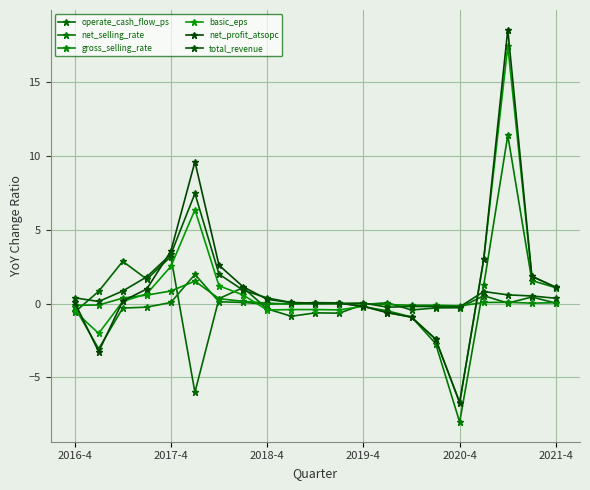

What are all the series names shown in the legend?

operate_cash_flow_ps, net_selling_rate, gross_selling_rate, basic_eps, net_profit_atsopc, total_revenue